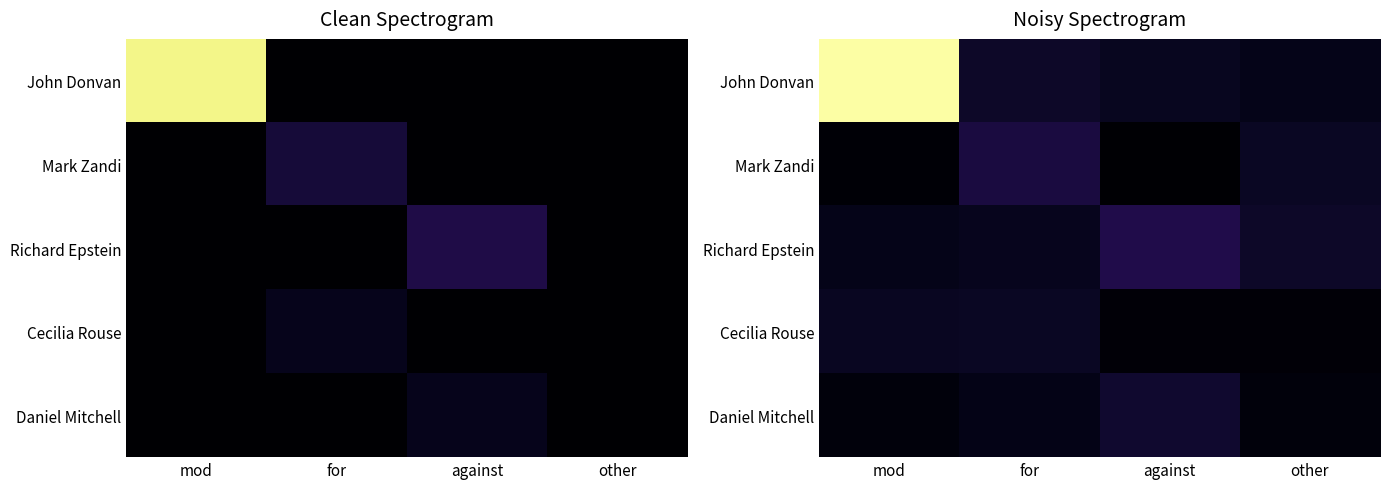

Is the value of John Donvan at against greater than the value of Daniel Mitchell at against?

No